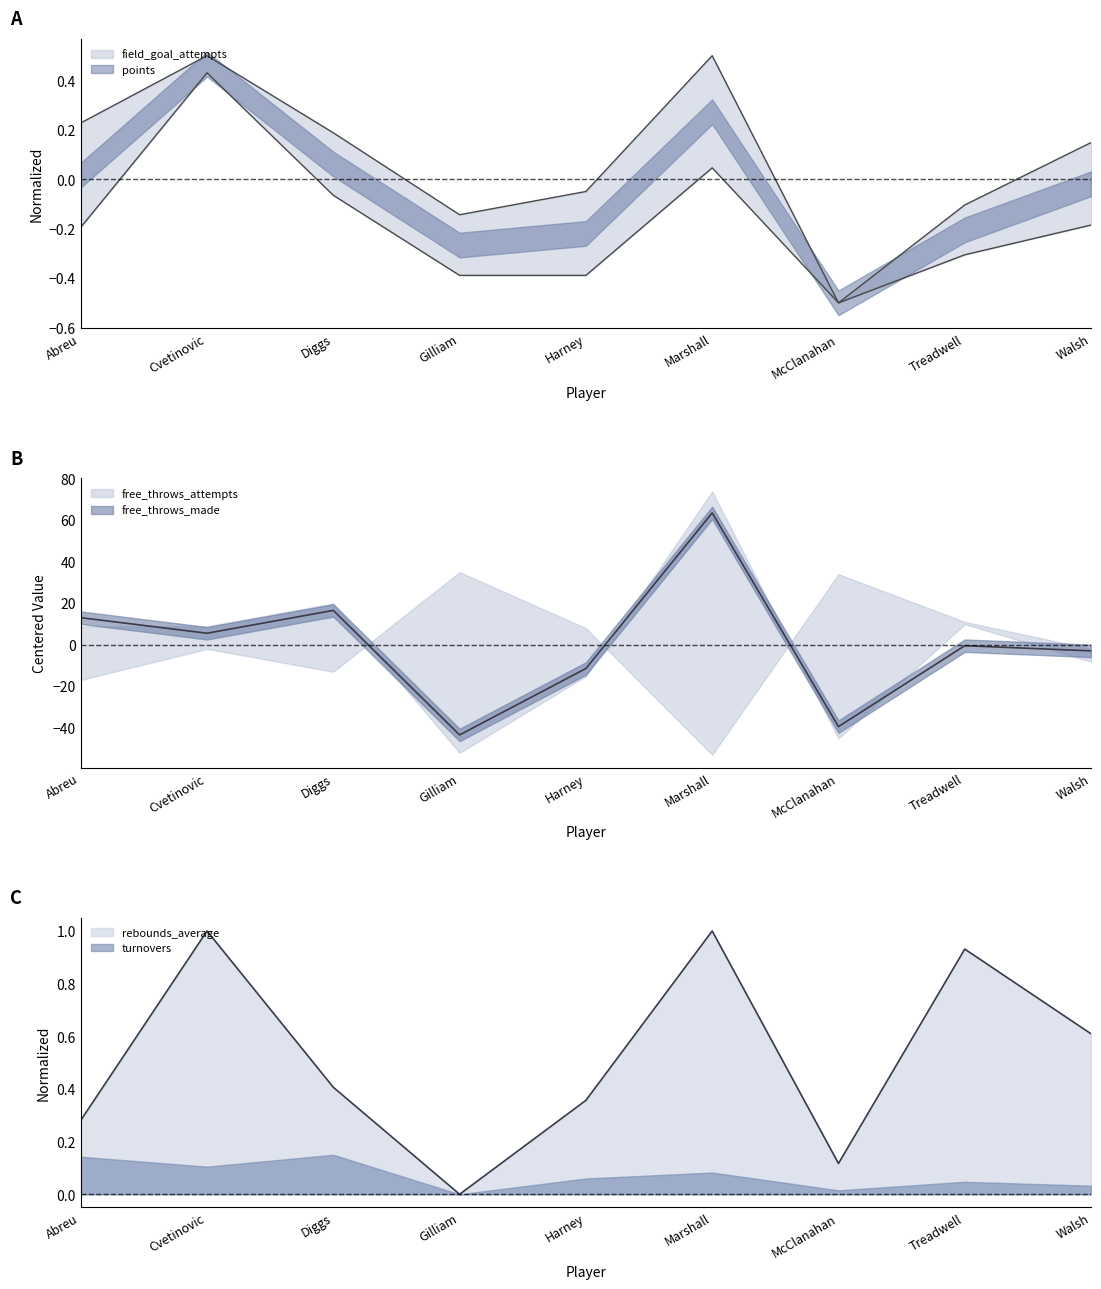

Rank the series at Cvetinovic from lowest to highest value.

field_goal_attempts, points, rebounds_average, free_throws_made